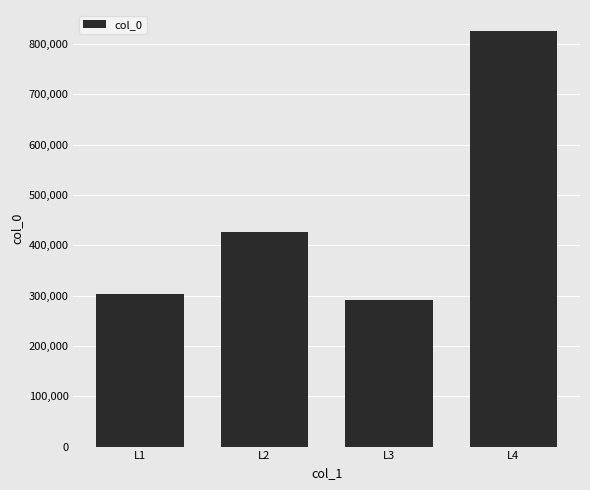

Read the value at L2.

427325